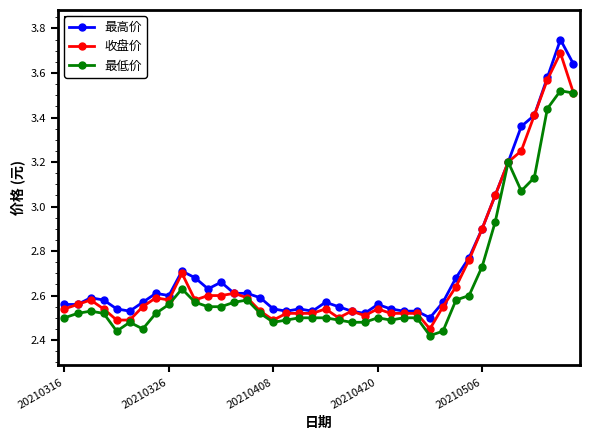

True or false: 最低价 has more than 0 points higher than both neighbors.

True